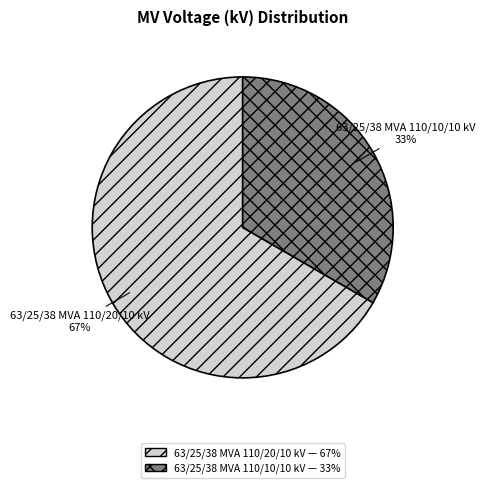

How many segments does this pie chart have?

2